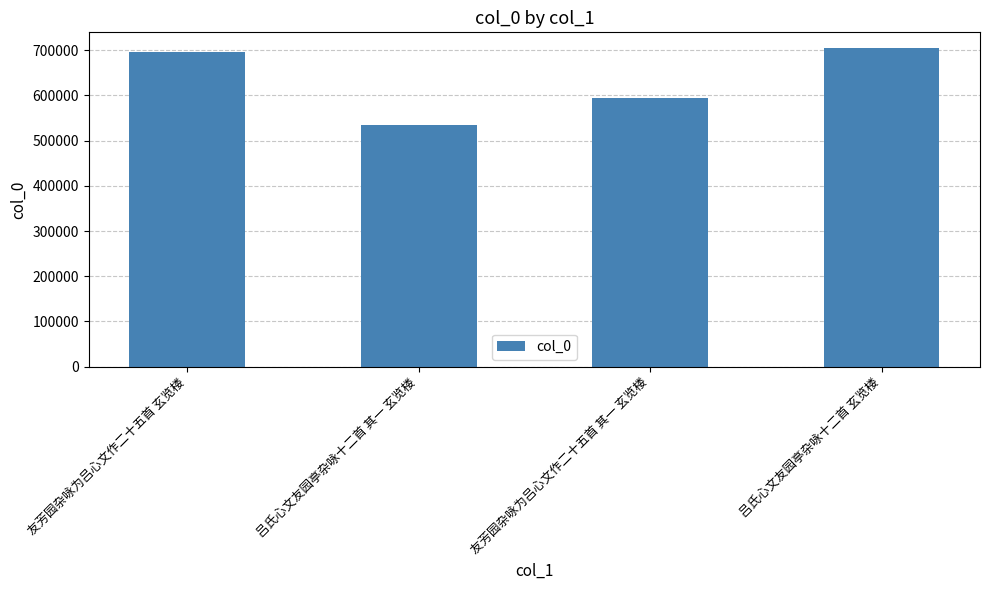

True or false: the data shows 1206315 at 友芳园杂咏为吕心文作二十五首 玄览楼.

False